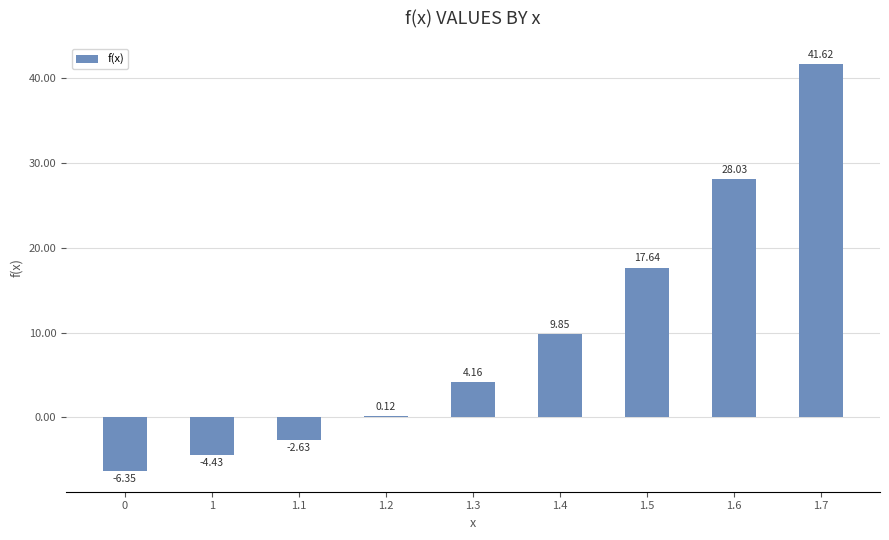

What is the sum of the values at 1.7 and 1.5?

59.3